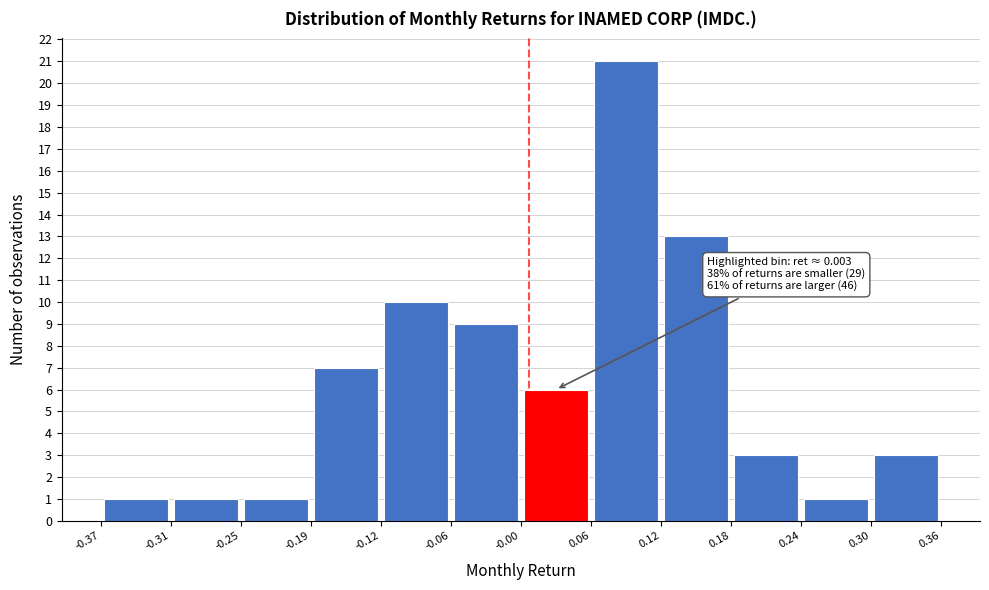

Which range on the x-axis has the tallest bar?

0.06 to 0.12